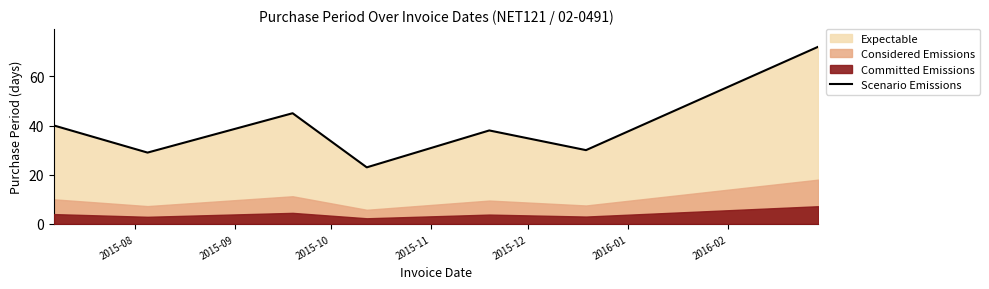

What is the maximum value for Scenario Emissions?

72